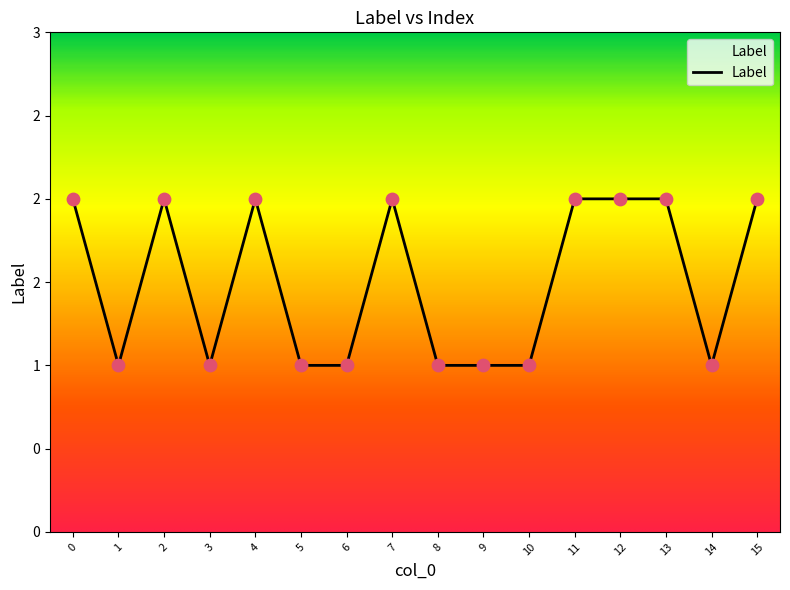

What is the change in value from 0 to 14?

-1